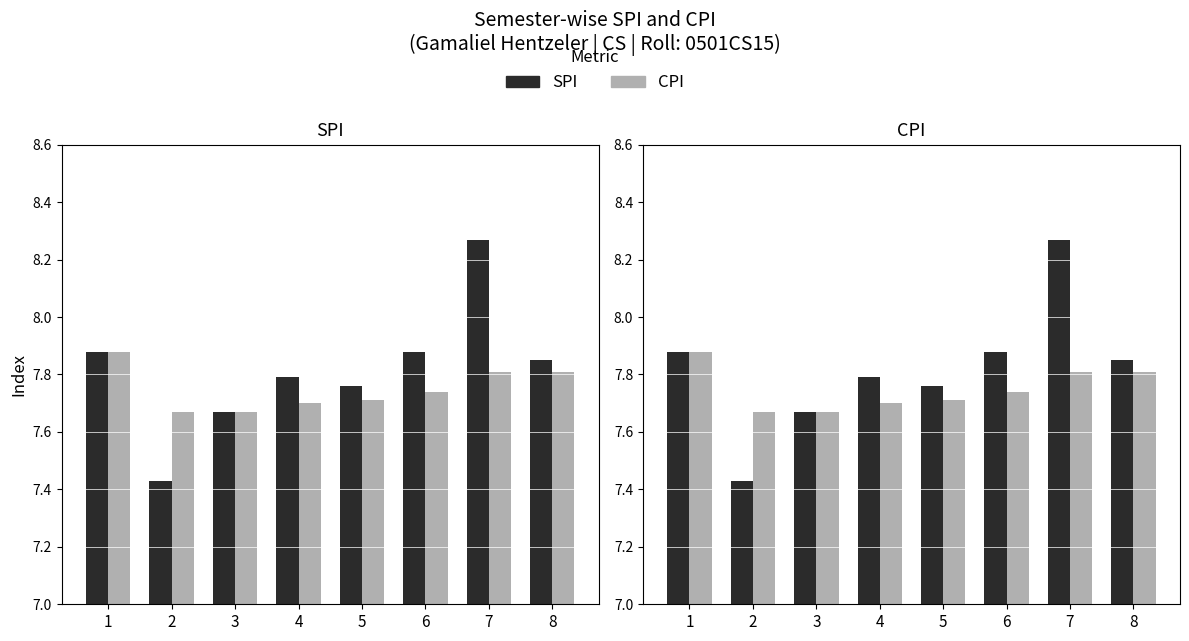

Reading left to right, what are all the values shown in this chart?

SPI: 7.9	7.4	7.7	7.8	7.8	7.9	8.3	7.8
CPI: 7.9	7.7	7.7	7.7	7.7	7.7	7.8	7.8